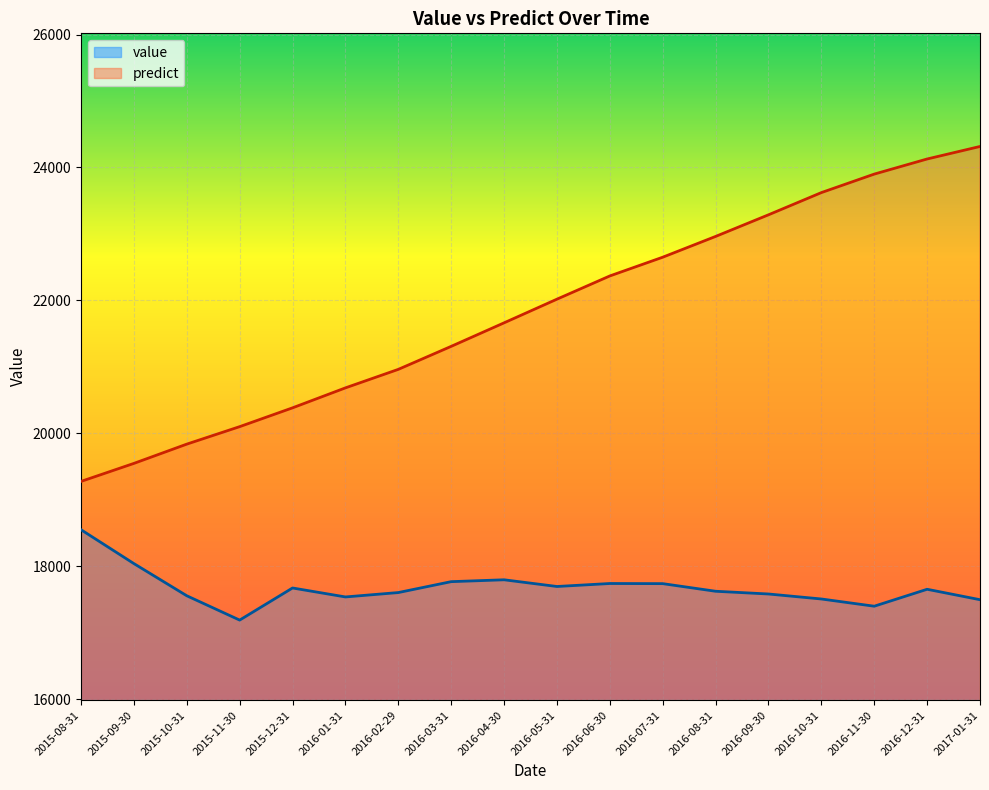

Which series has the largest range (max minus min)?

predict